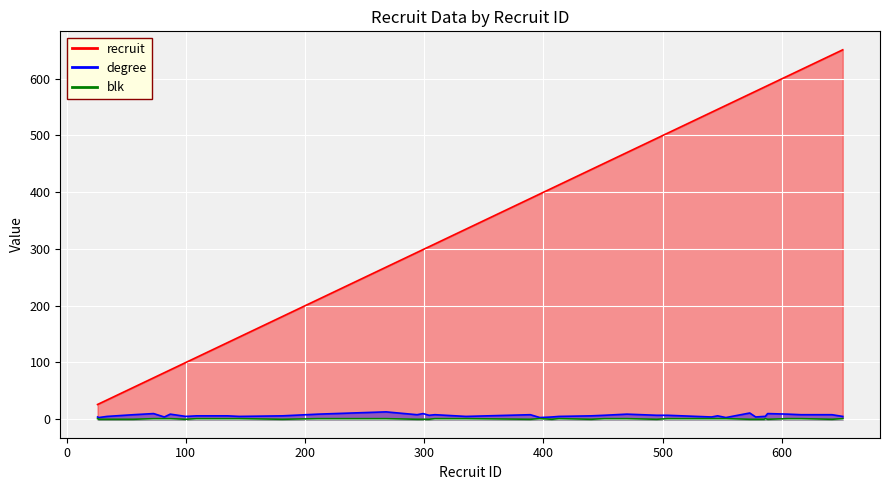

Where is the first local minimum for blk?

100